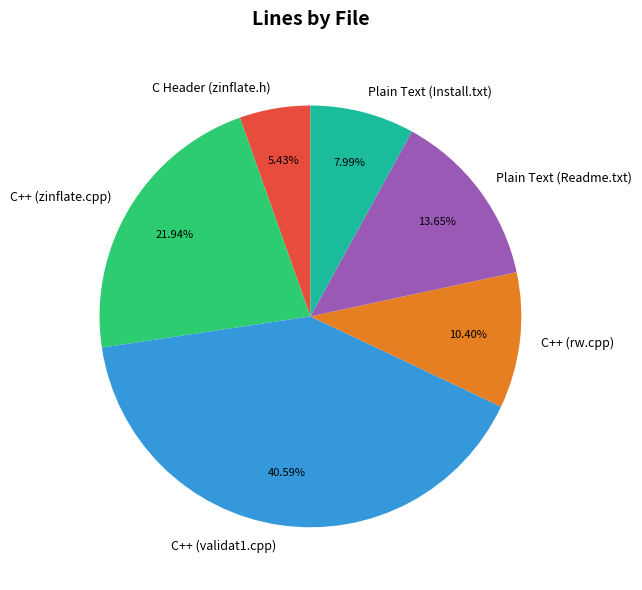

What is the largest slice in the pie chart?

C++ (validat1.cpp)